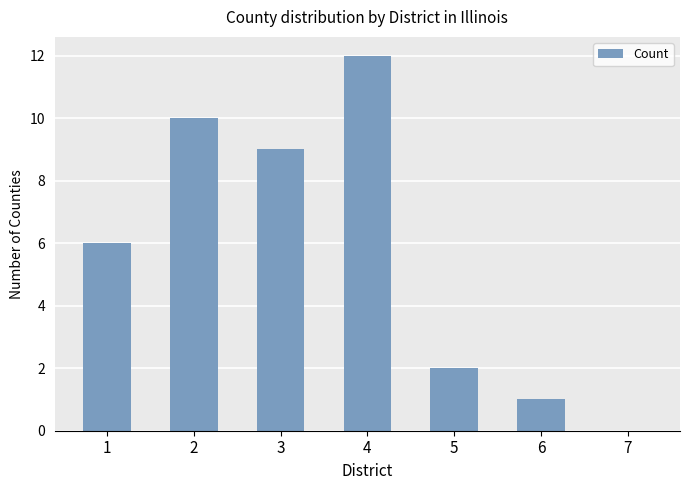

What is the sum of the values at 1 and 3?

15